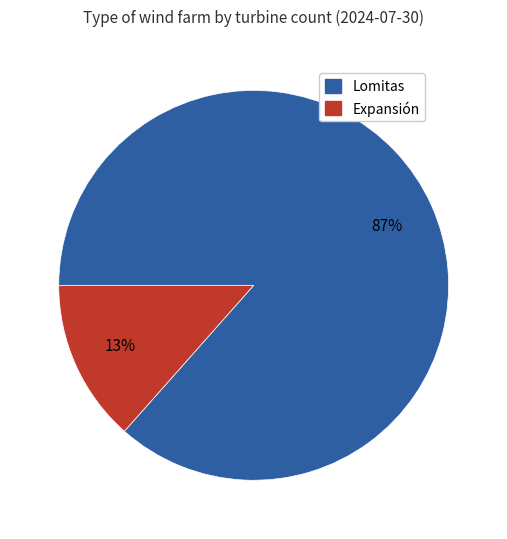

Does Expansión account for over 50% of the chart?

No